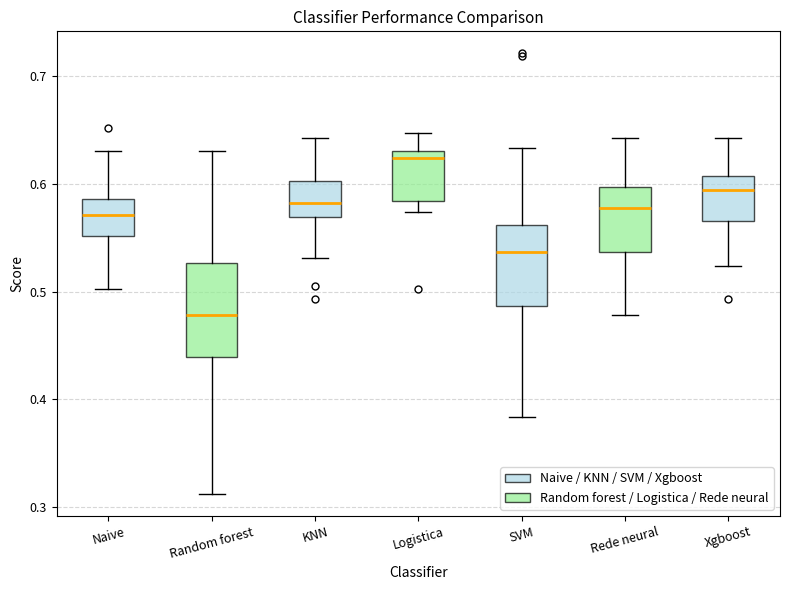

Reading left to right, transcribe this box plot: for each box, give where its median line is, the range the box spans, and where its two whiskers end, as read against the y-axis. The values are not printed on the chart, so give them approximately, as read against the axis.

Naive: median 0.57, box 0.55 to 0.59, whiskers 0.50 to 0.63
Random forest: median 0.48, box 0.44 to 0.53, whiskers 0.31 to 0.63
KNN: median 0.58, box 0.57 to 0.60, whiskers 0.53 to 0.64
Logistica: median 0.62, box 0.58 to 0.63, whiskers 0.57 to 0.65
SVM: median 0.54, box 0.49 to 0.56, whiskers 0.38 to 0.63
Rede neural: median 0.58, box 0.54 to 0.60, whiskers 0.48 to 0.64
Xgboost: median 0.59, box 0.57 to 0.61, whiskers 0.52 to 0.64